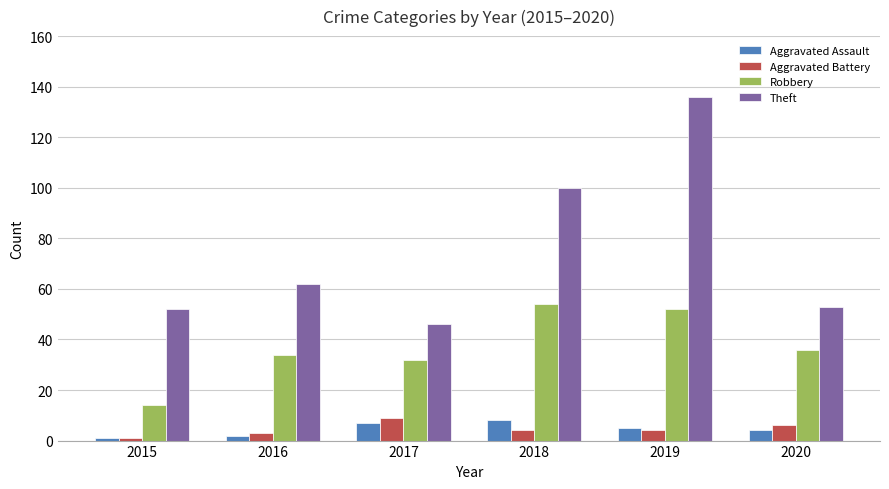

What is the greatest value displayed?

136